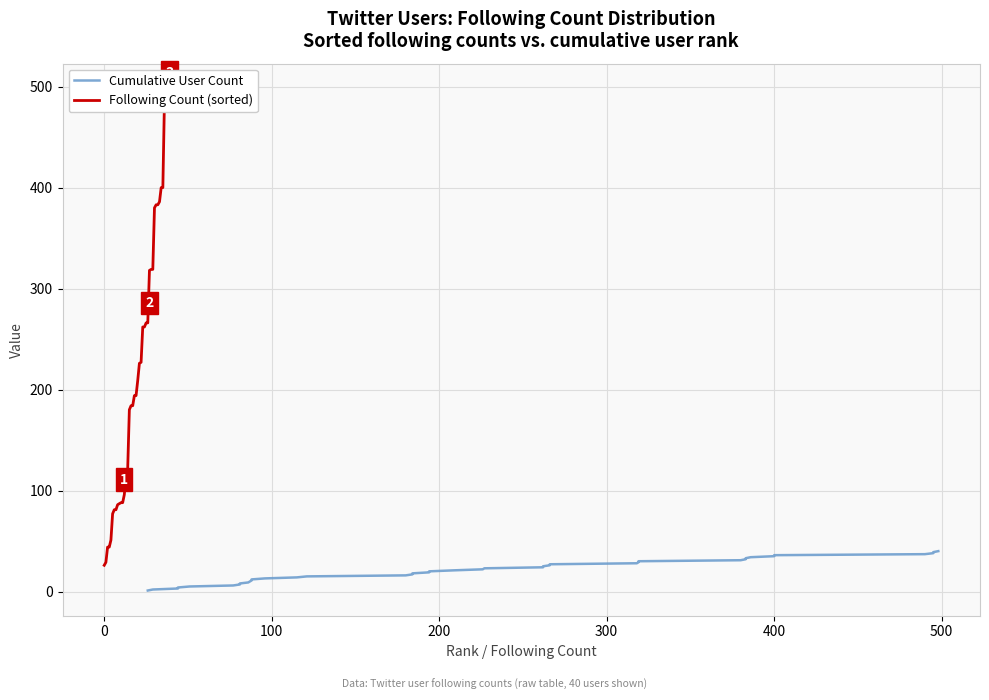

Which series has the largest total across all categories?

Following Count (sorted)